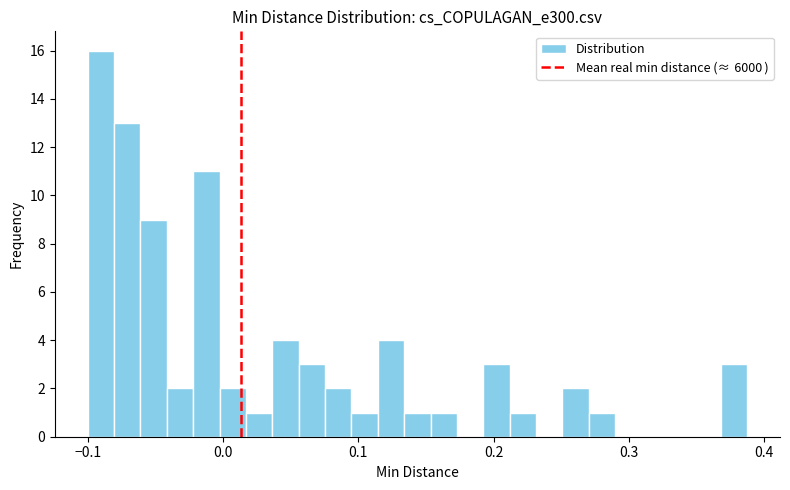

Around what value on the x-axis is the tallest bar? Give the approximate position of its centre, as read against the axis.

-0.09